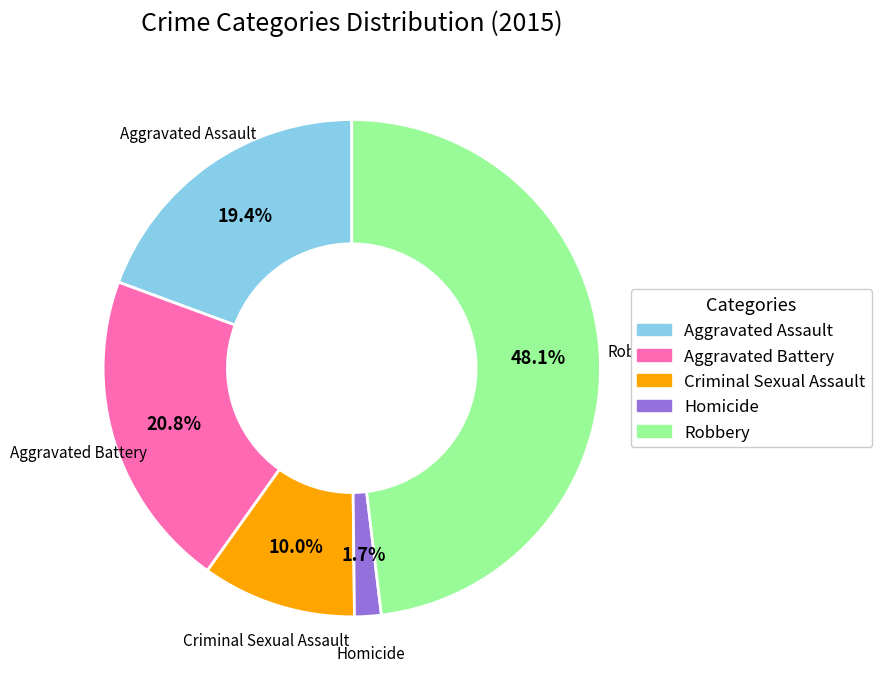

Is Homicide the majority of the pie?

No